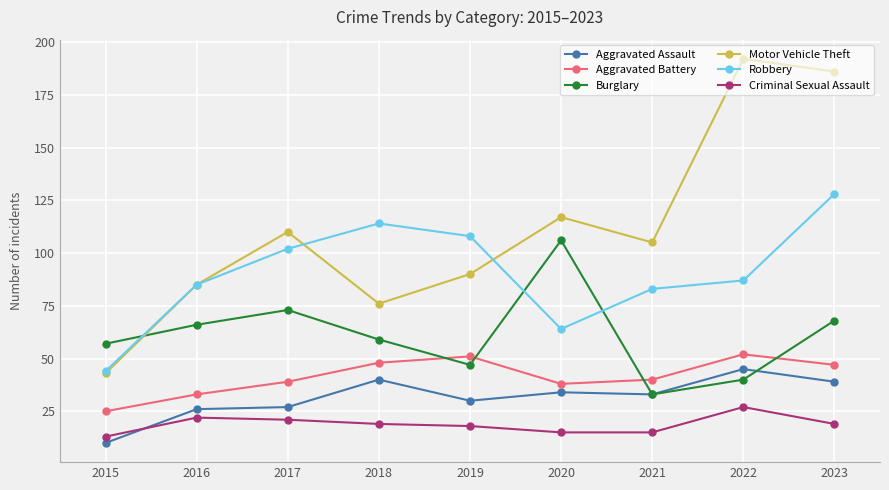

Which category has the highest value in the Robbery series?

2023